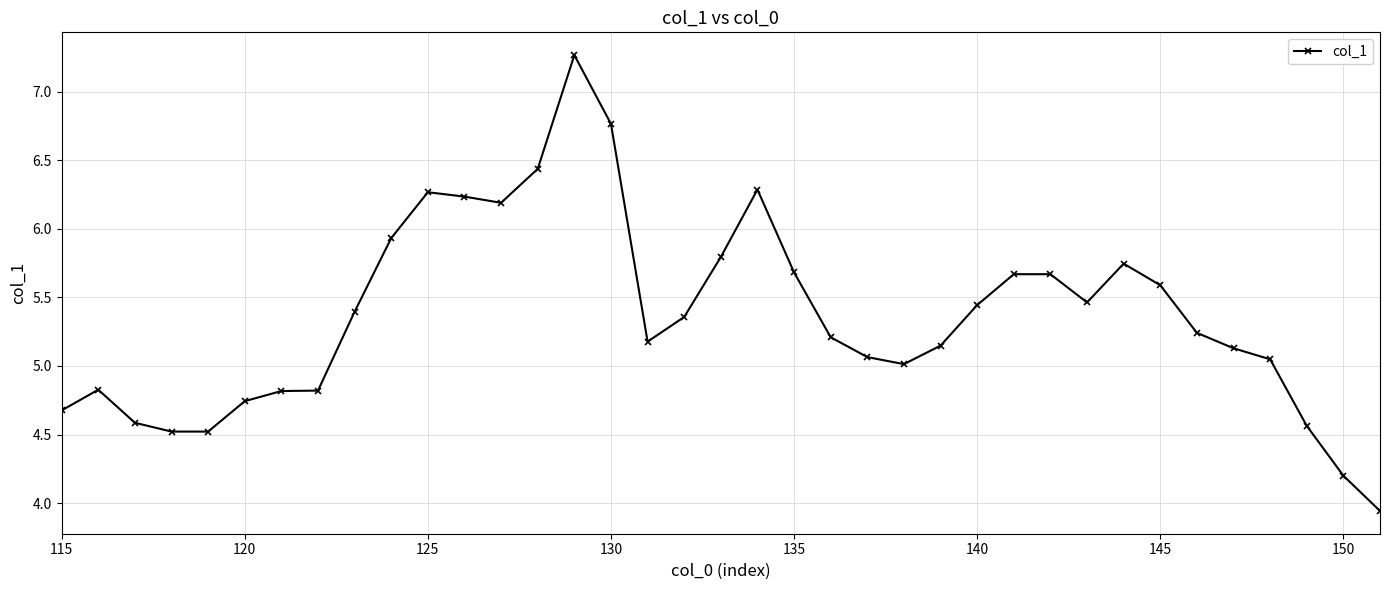

How many distinct data groups are displayed?

1